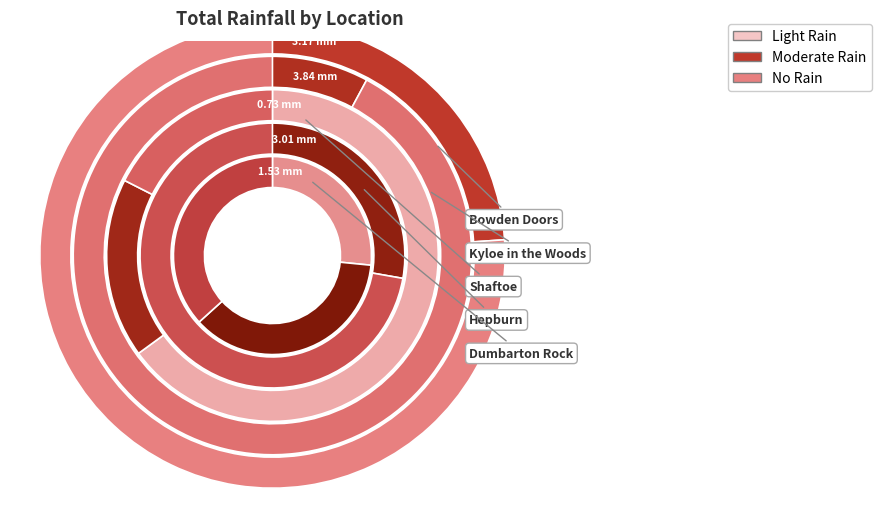

What percentage is the Bowden Doors slice, to the nearest percent?

26%